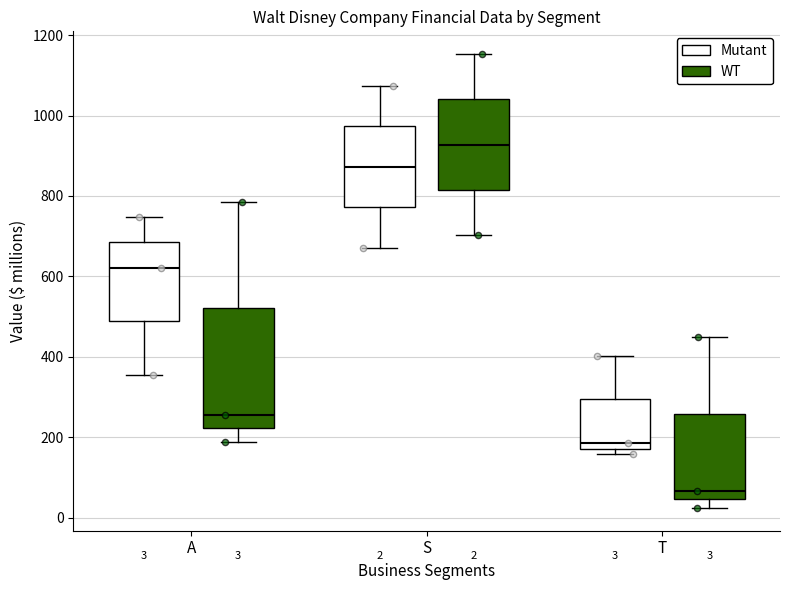

Comparing the boxes themselves (not the whiskers), which one is the tallest?

A (WT)